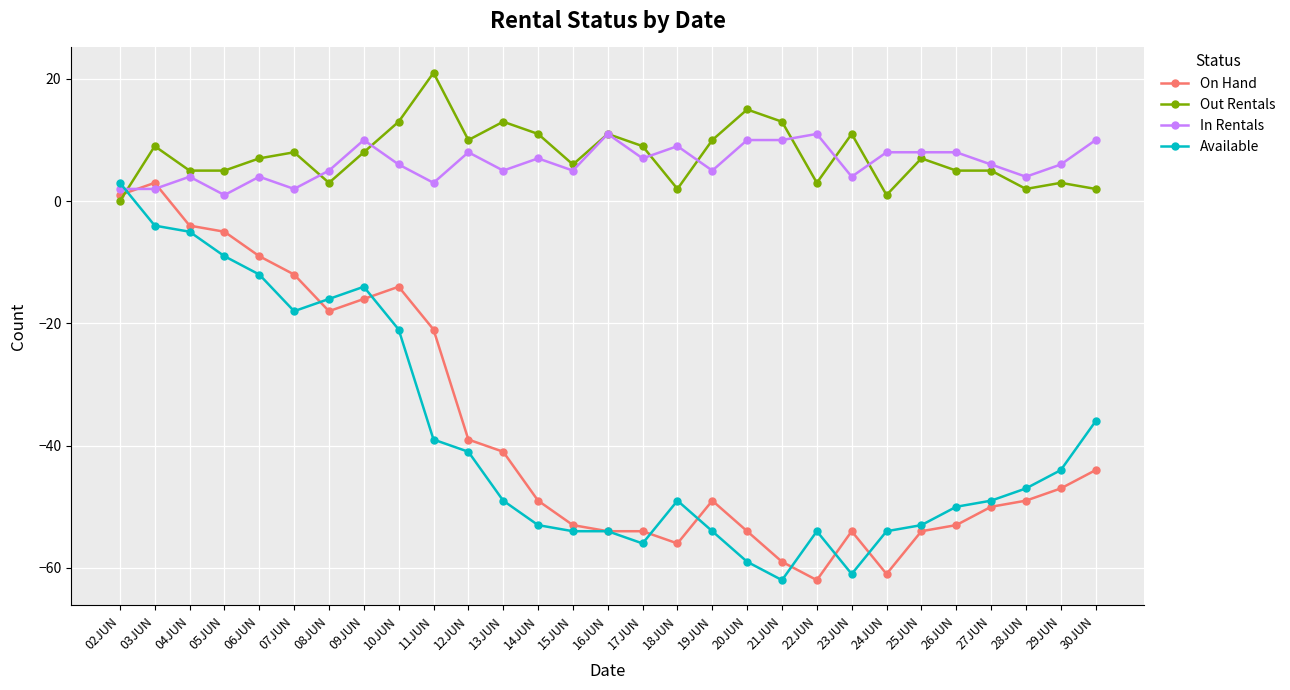

What is the sum of all Out Rentals values?

218